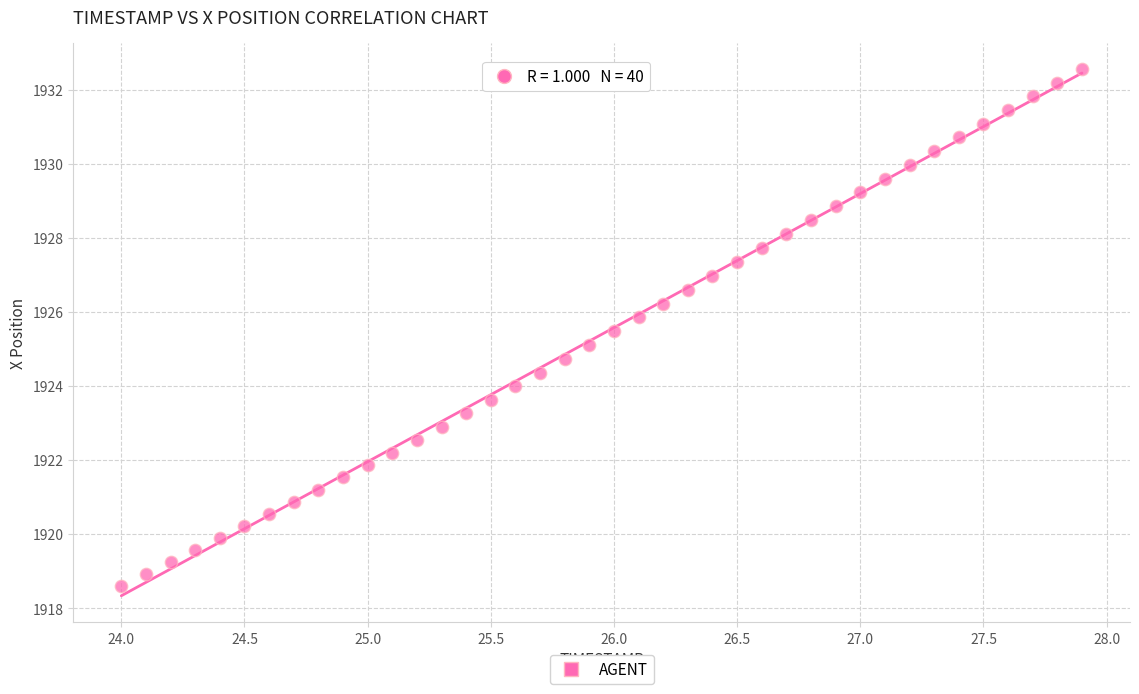

What is the range of X values (max minus min)?

3.9